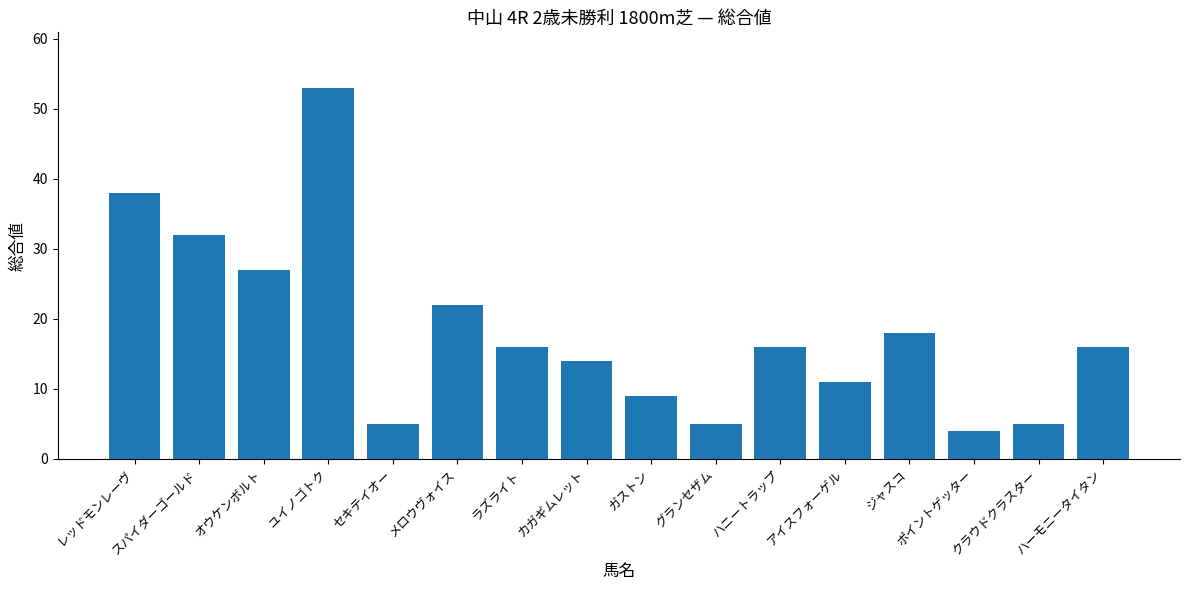

What position from the right is メロウヴォイス?

11